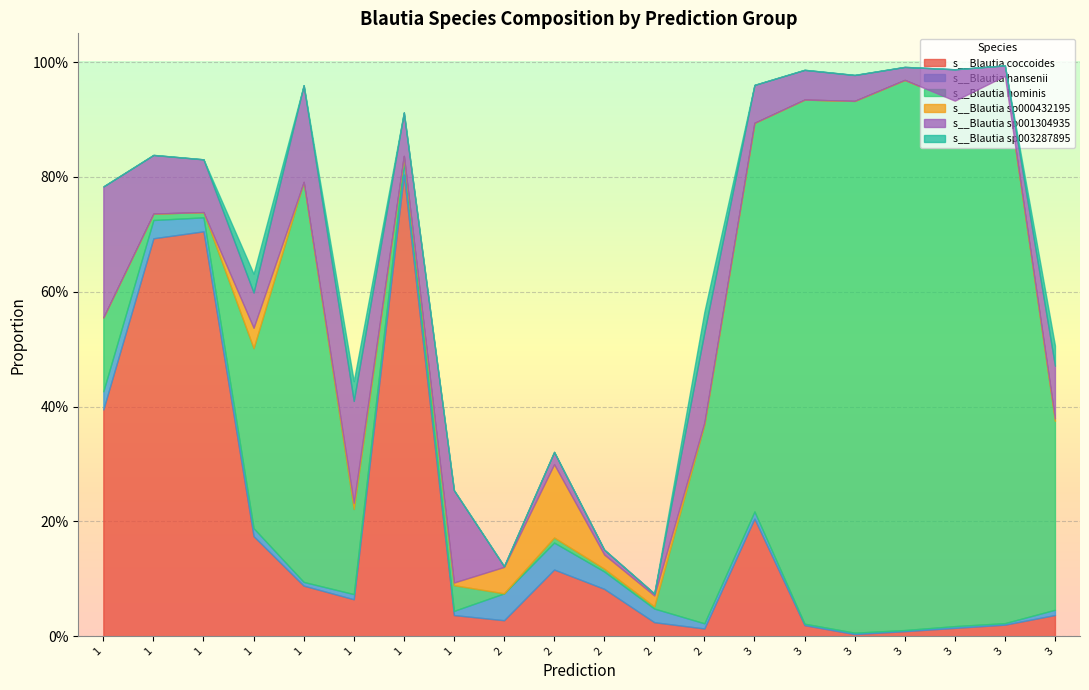

Rank the series at 1 from highest to lowest value.

s__Blautia coccoides, s__Blautia sp001304935, s__Blautia hominis, s__Blautia hansenii, s__Blautia sp003287895, s__Blautia sp000432195